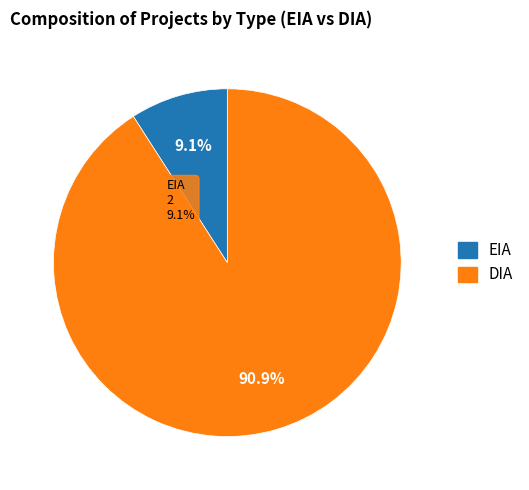

How many segments does this pie chart have?

2